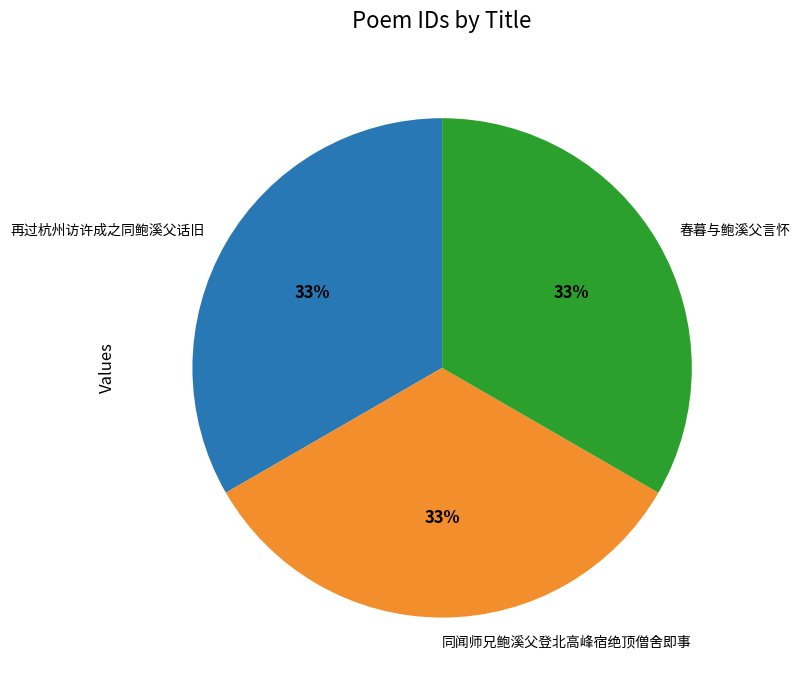

Is the sum of 再过杭州访许成之同鲍溪父话旧 and 同闻师兄鲍溪父登北高峰宿绝顶僧舍即事 greater than half?

Yes